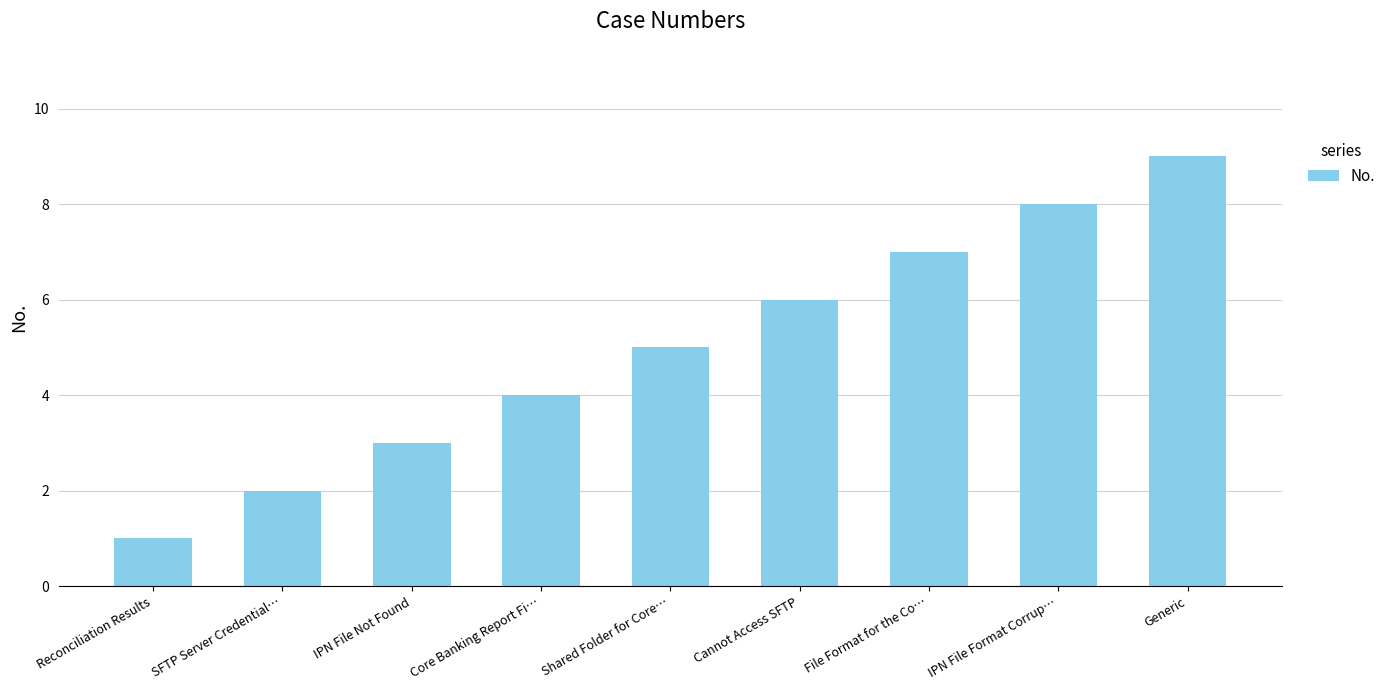

How many series are shown in this chart?

1